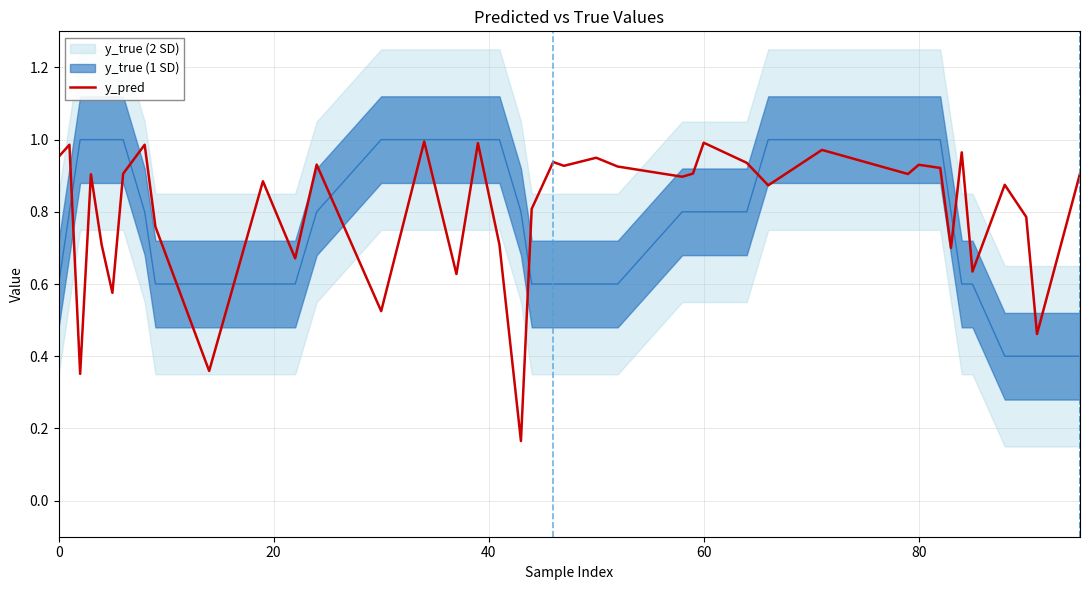

What is the average value?

0.8